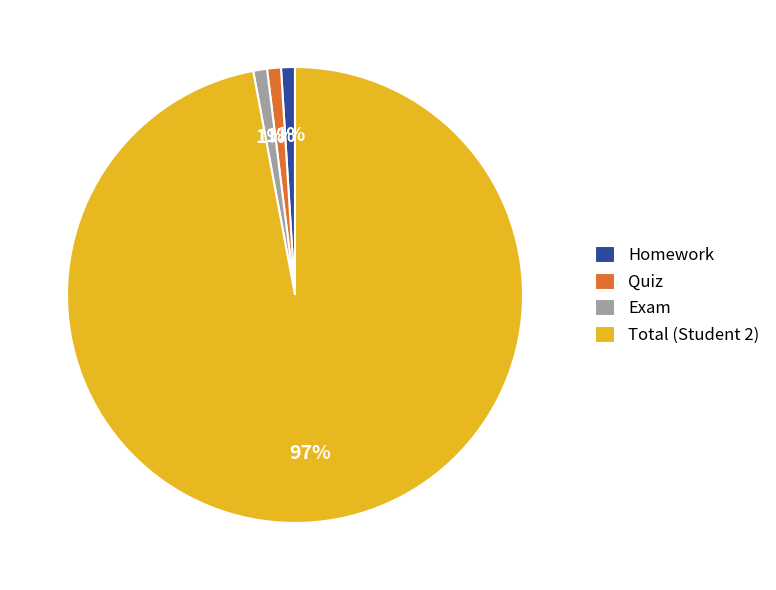

Which slice is the largest?

Total